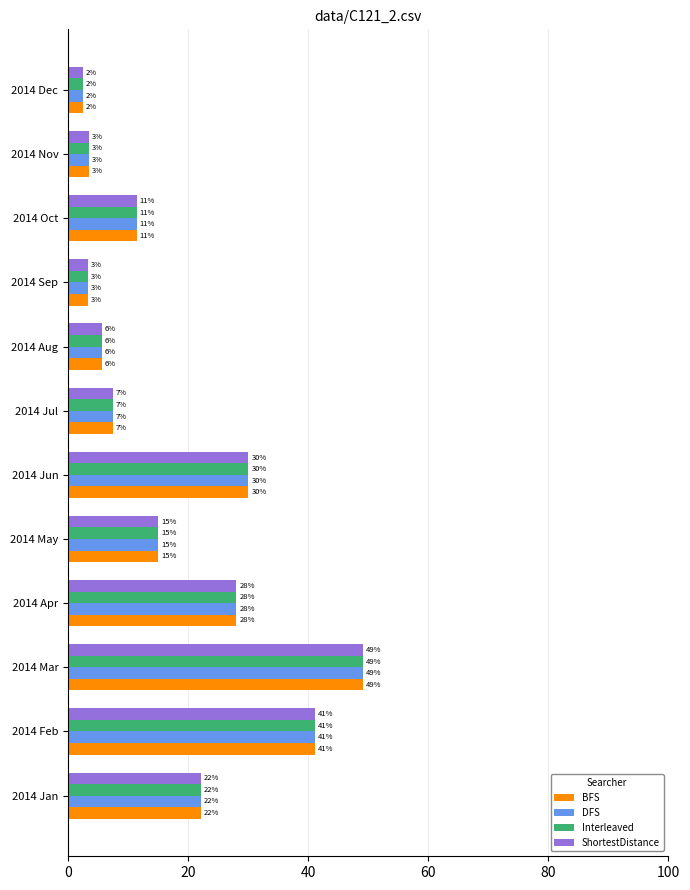

Which category has the highest value in the DFS series?

2014 Mar